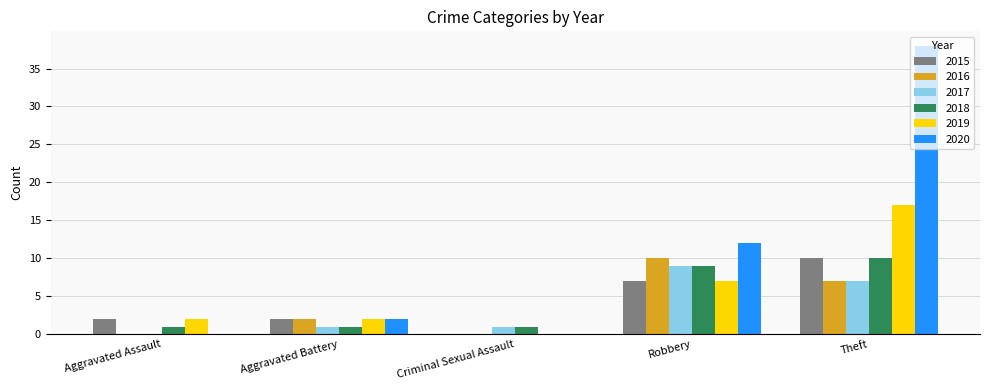

What is the spread (max minus min) of values at Aggravated Assault?

2